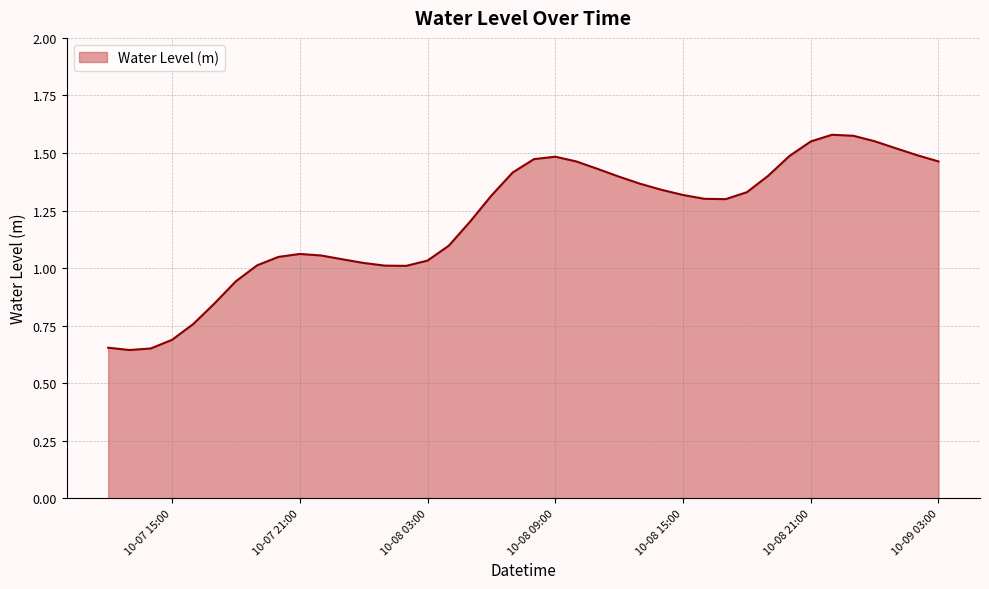

The chart shows a value of 1.5 at 10-08 09:00. True or false?

True